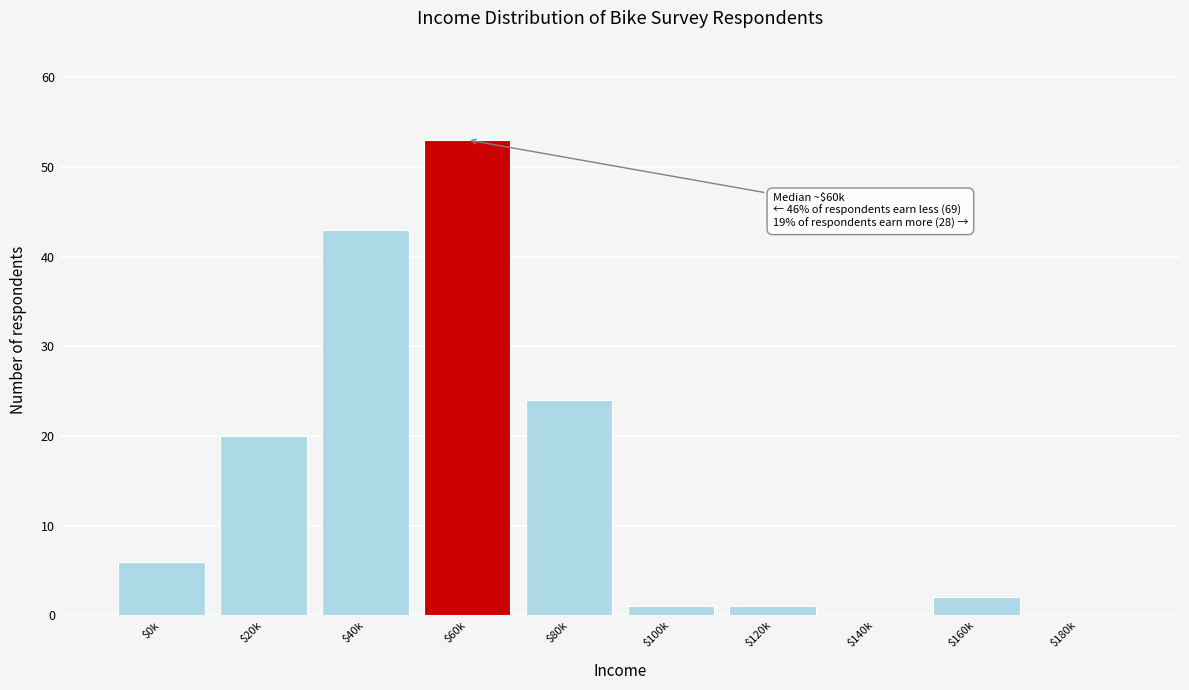

What is the maximum value shown in the chart?

53